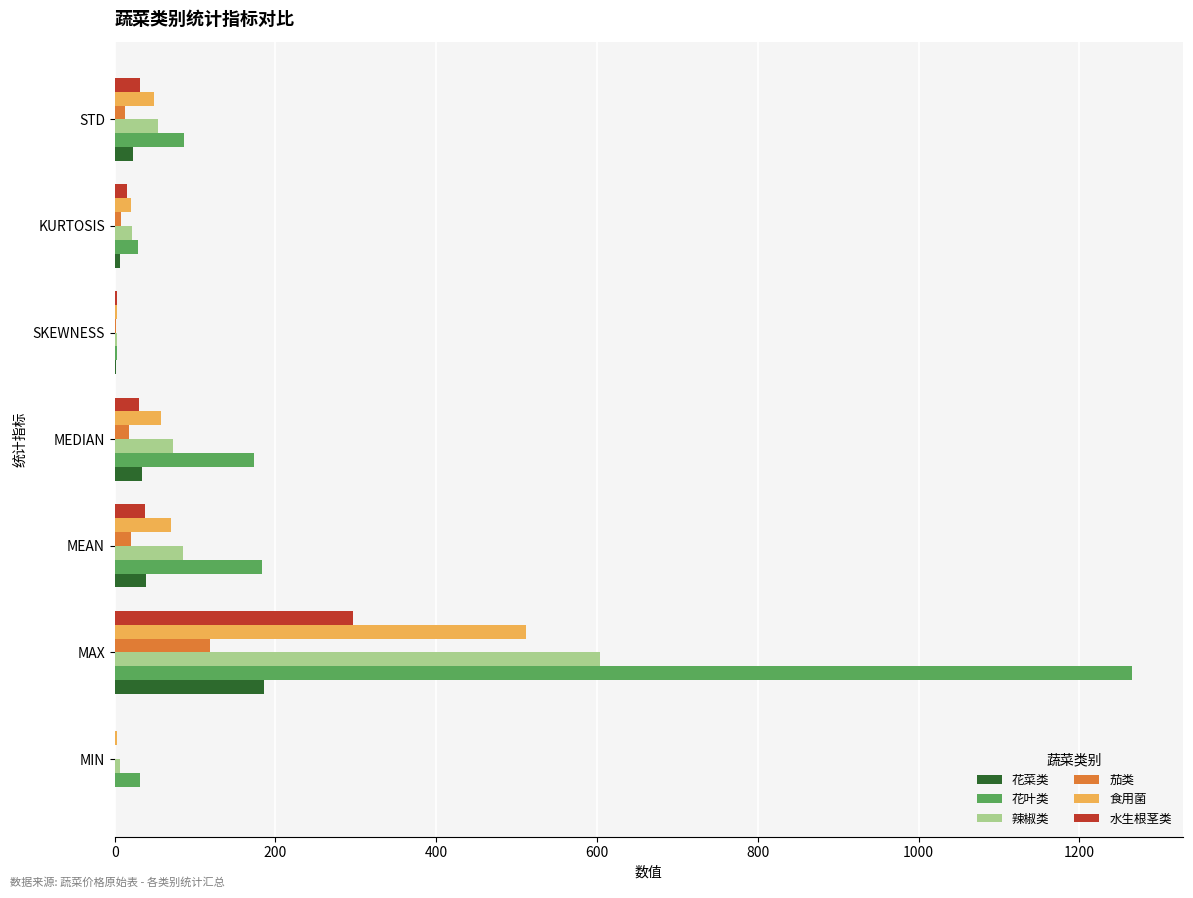

The value of 食用菌 at MEDIAN is 57.5. True or false?

True